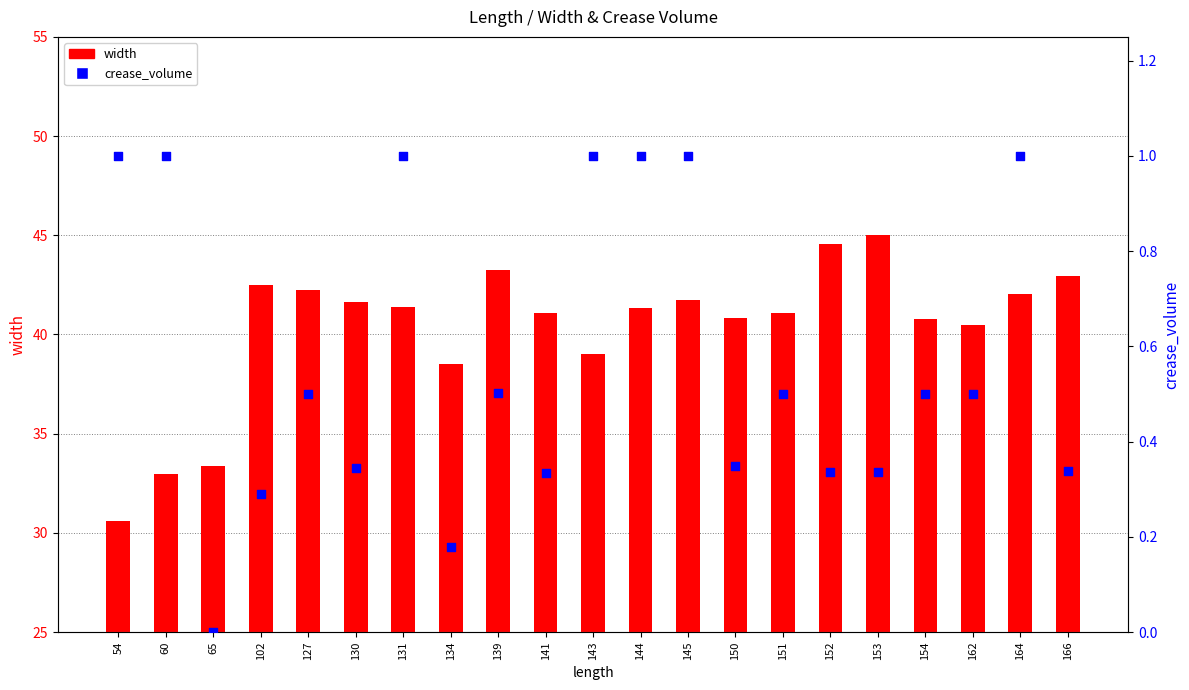

What is the total value across all series at 54?

31.6